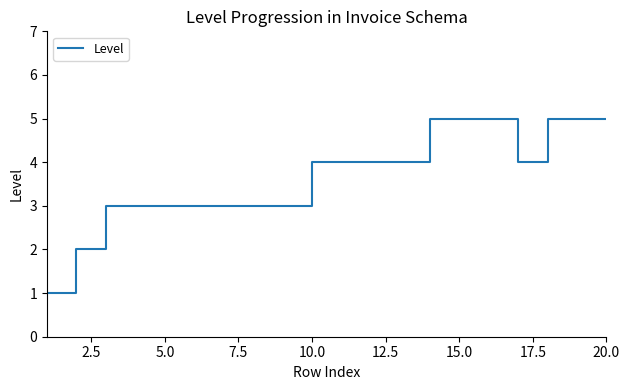

What is the greatest value displayed?

5